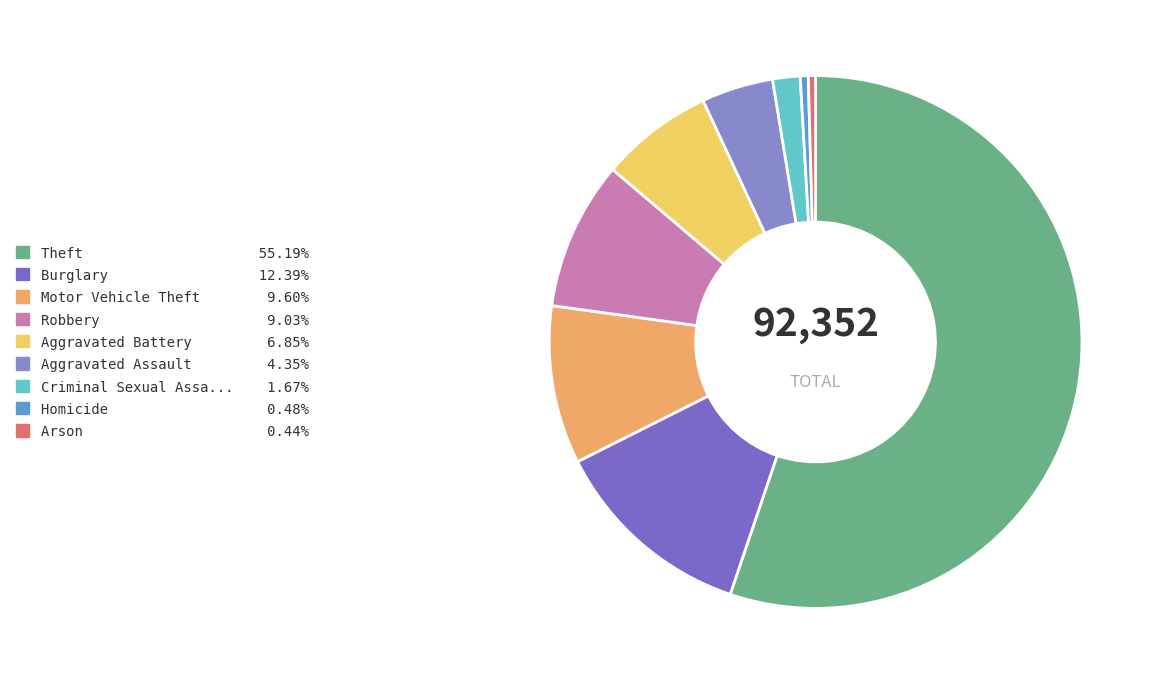

How many segments does this pie chart have?

9